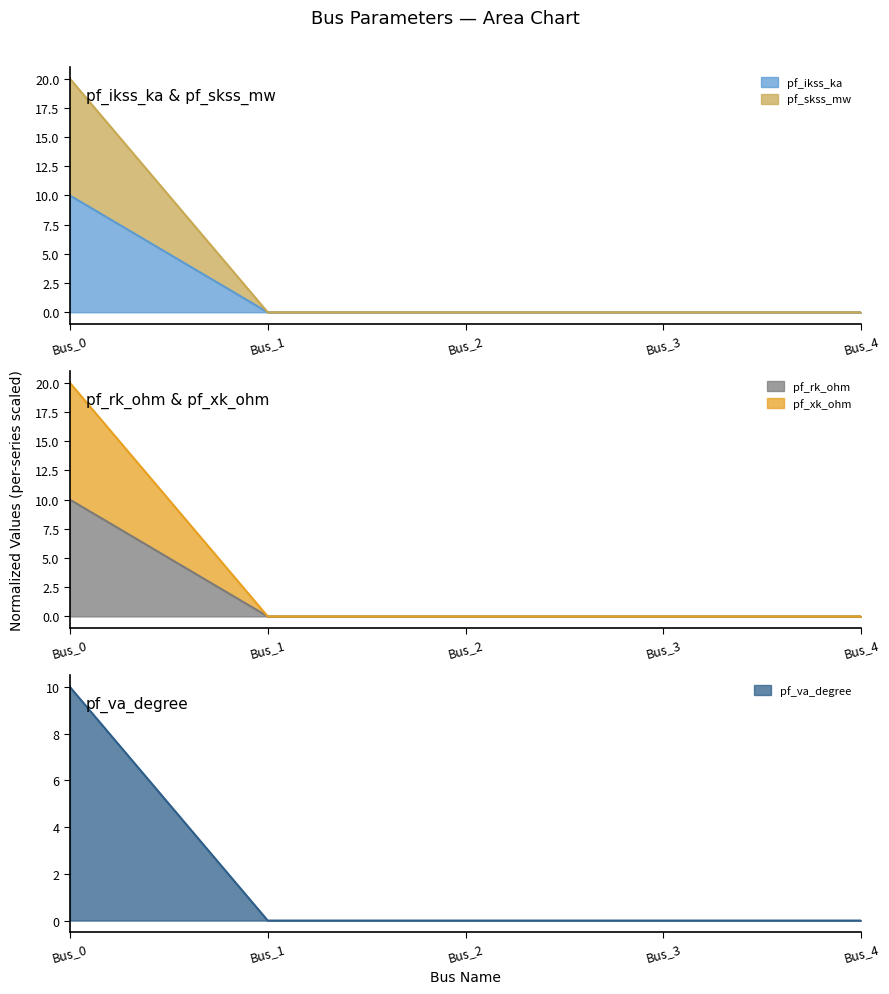

Count the number of categories in the chart.

5